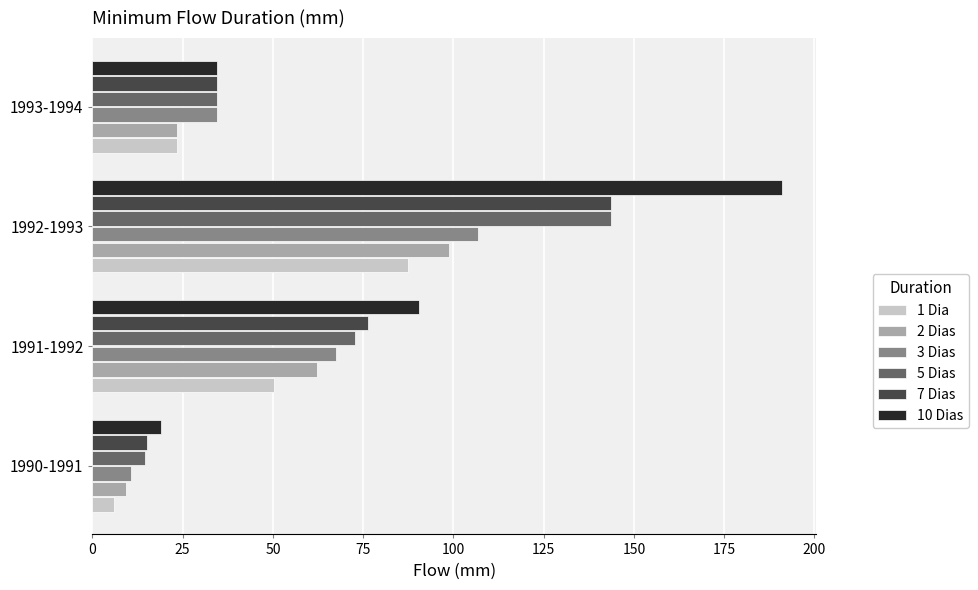

Rank the categories by 1 Dia value from lowest to highest.

1990-1991, 1993-1994, 1991-1992, 1992-1993